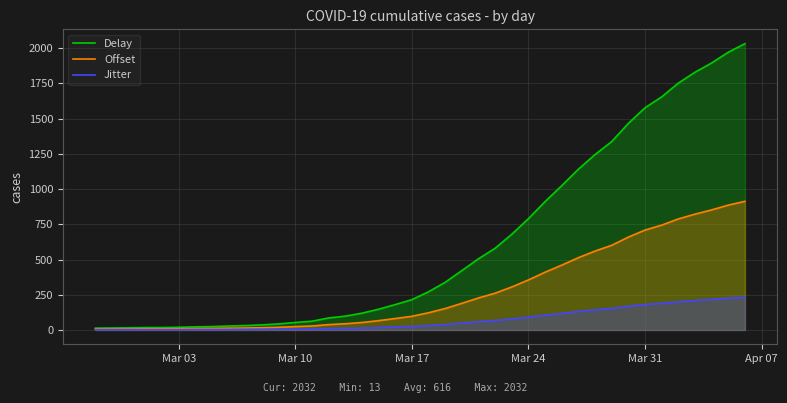

Which series has the largest total across all categories?

Delay